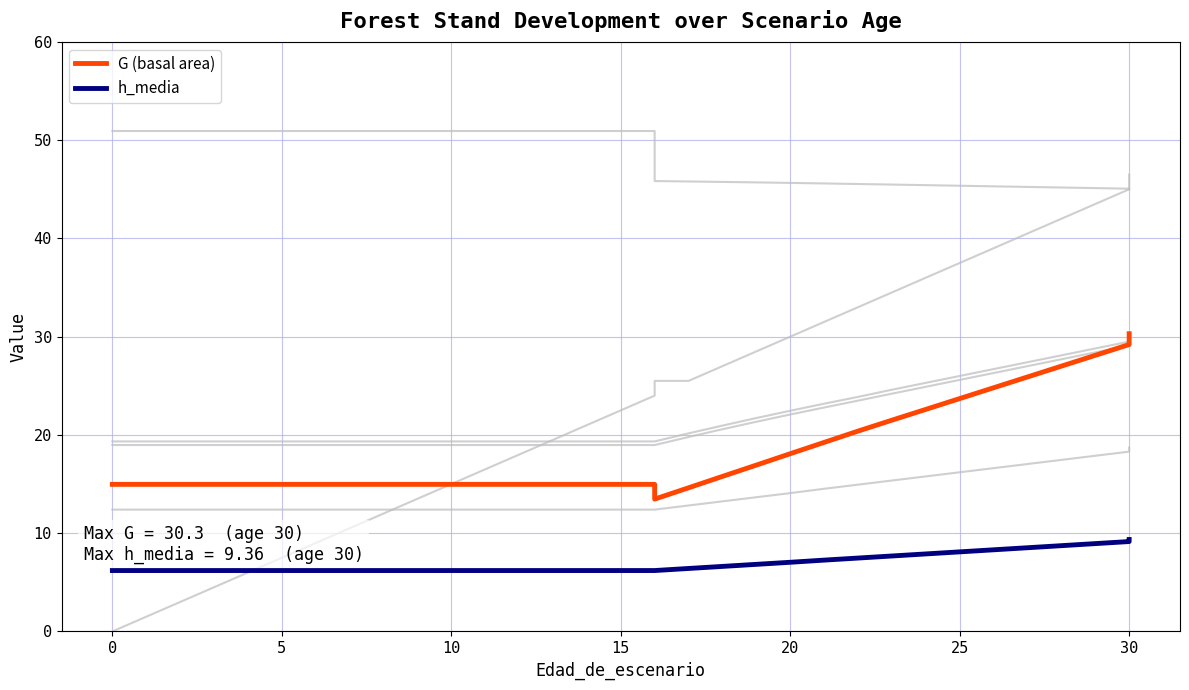

True or false: h_media has a value of 6.2 at 8.

True